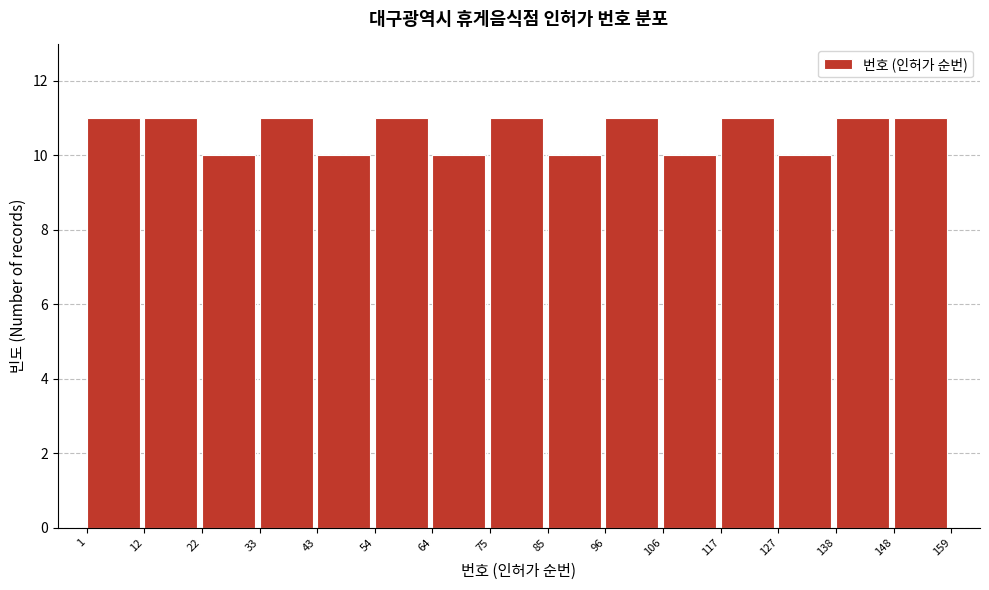

What is the height of the bar covering 138 to 148 on the x-axis? The values are not printed on the chart, so give them approximately, as read against the axis.

11